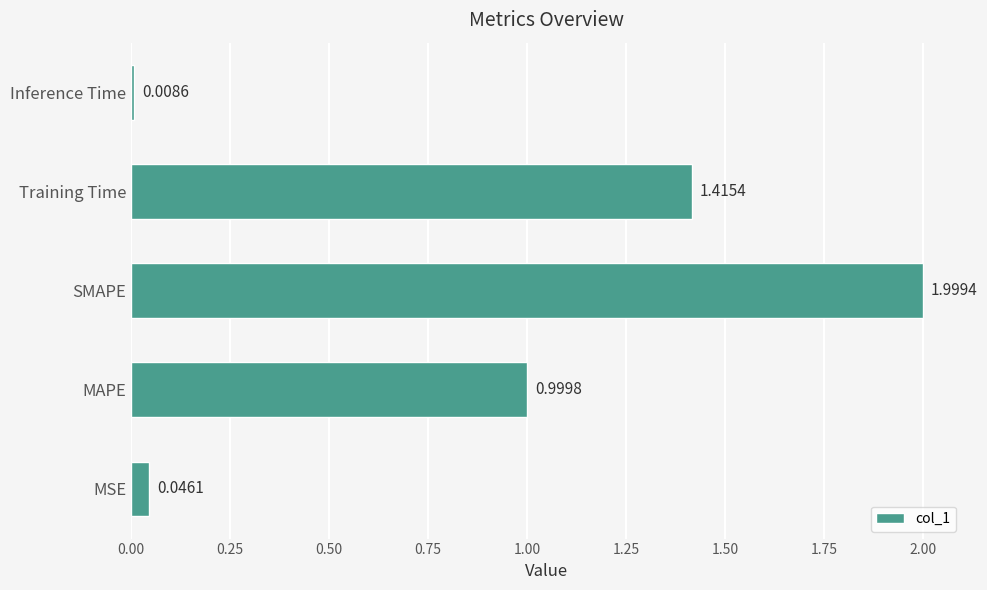

What is the average value?

0.9